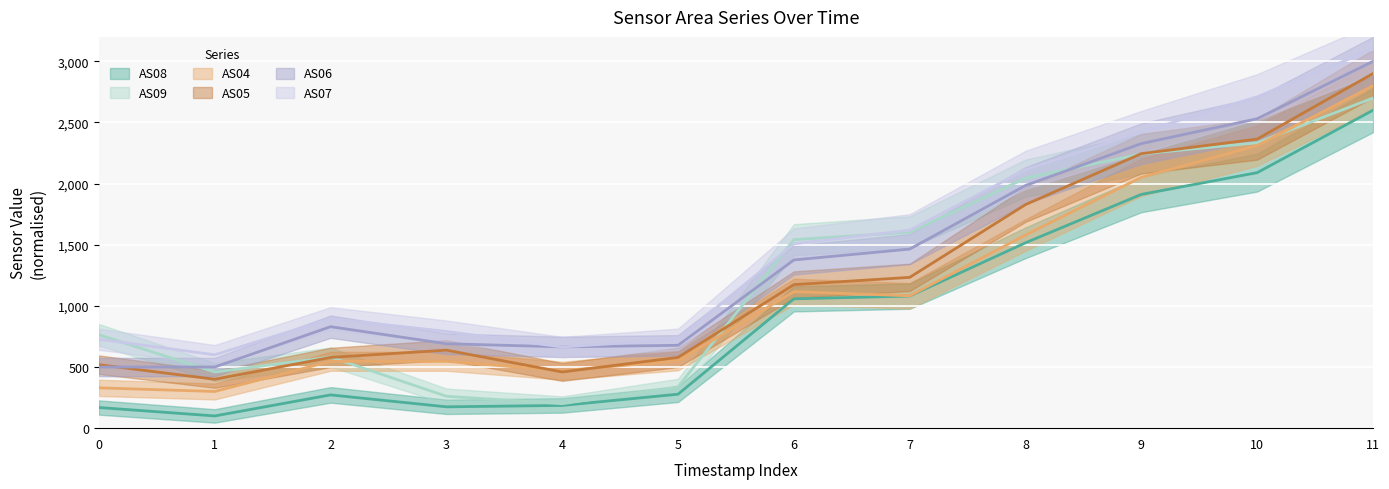

At which category does the chart reach its minimum across all series?

1